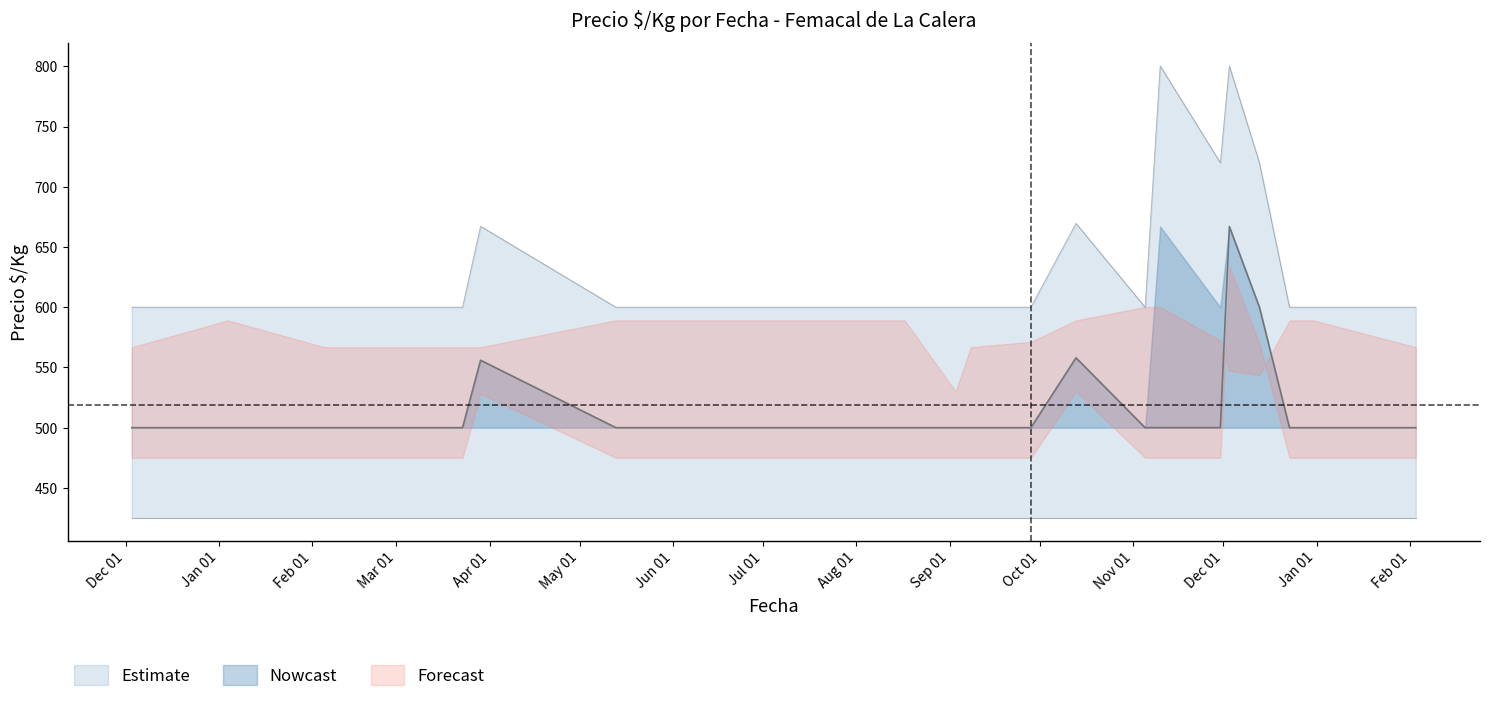

What is the maximum value for Precio promedio ponderado?

667.0